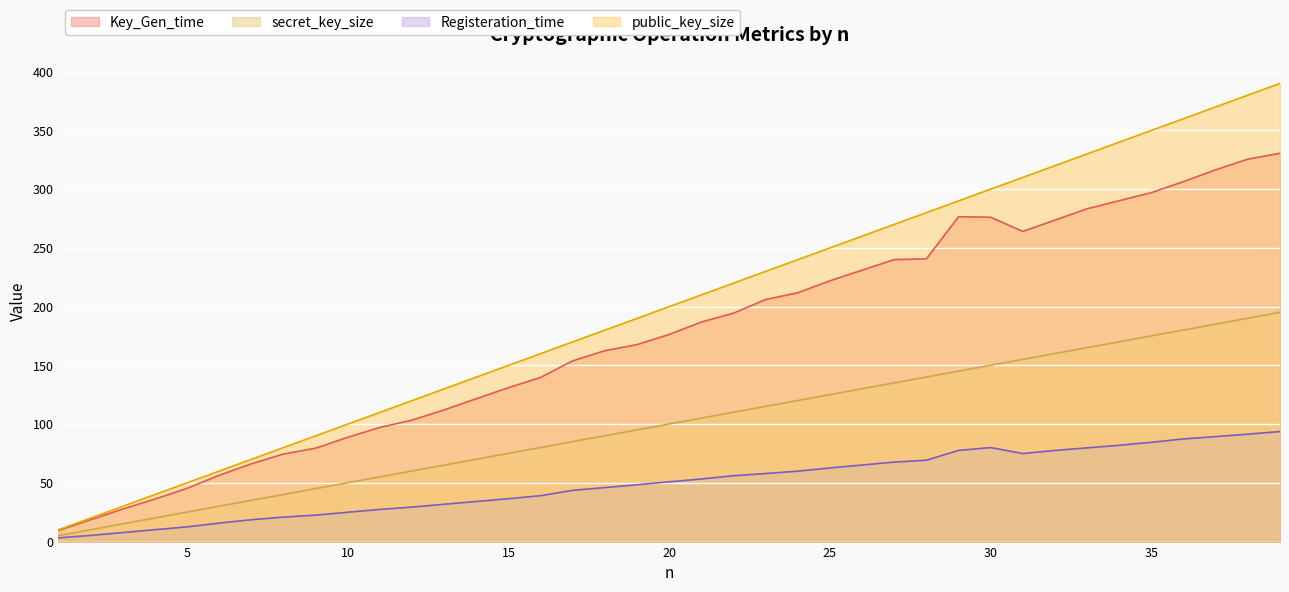

True or false: Registeration_time and public_key_size cross at least once.

False